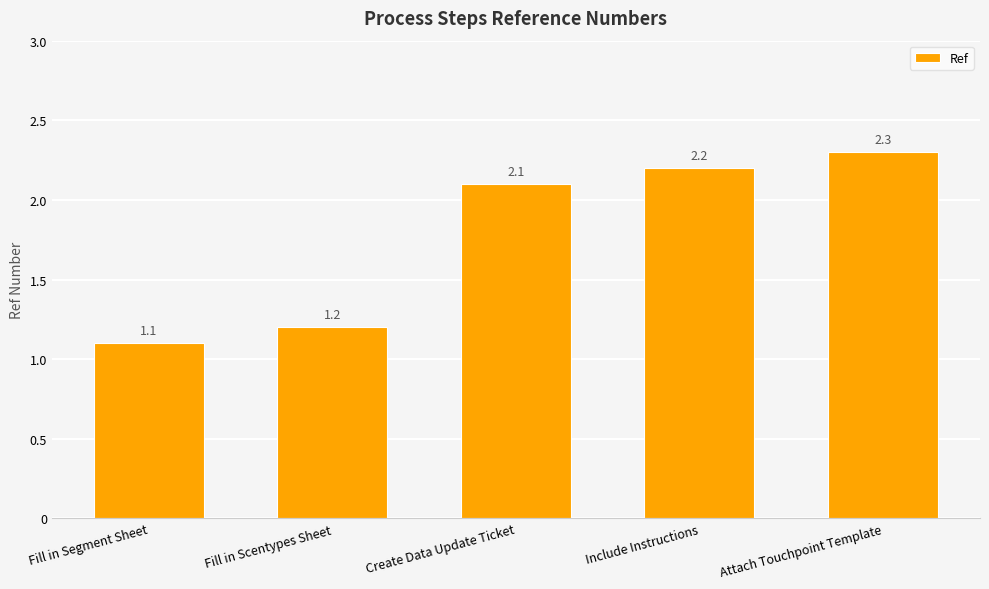

What is the change in value from Include Instructions to Attach Touchpoint Template?

+0.1